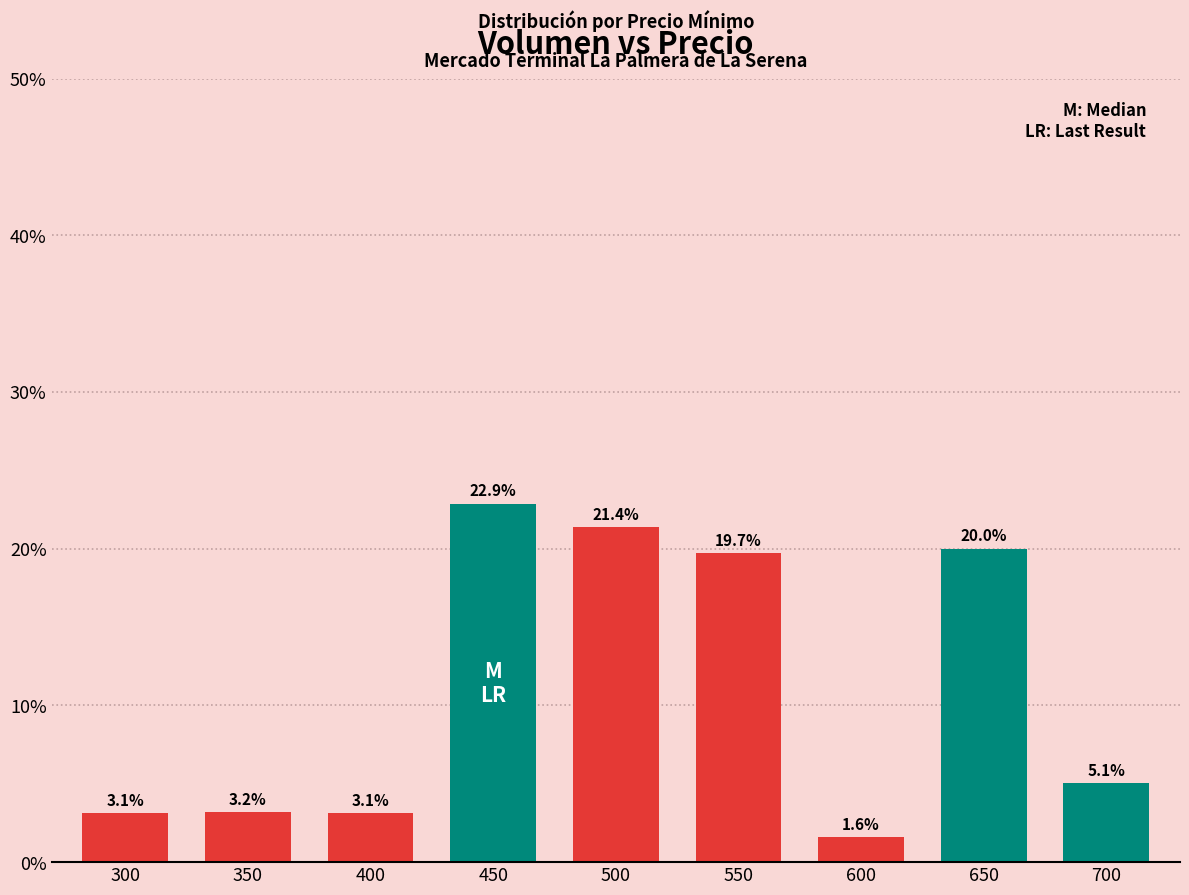

What is the minimum value shown in the chart?

1.6